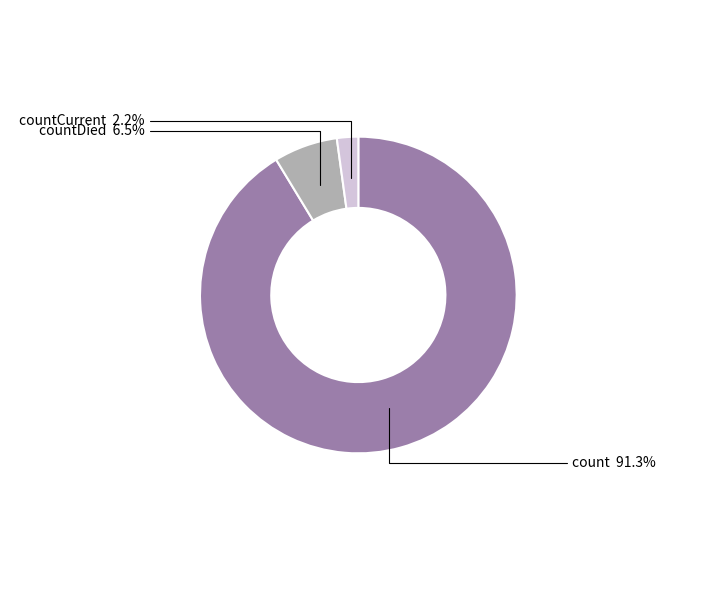

Is it true that count is 99% of the pie?

False